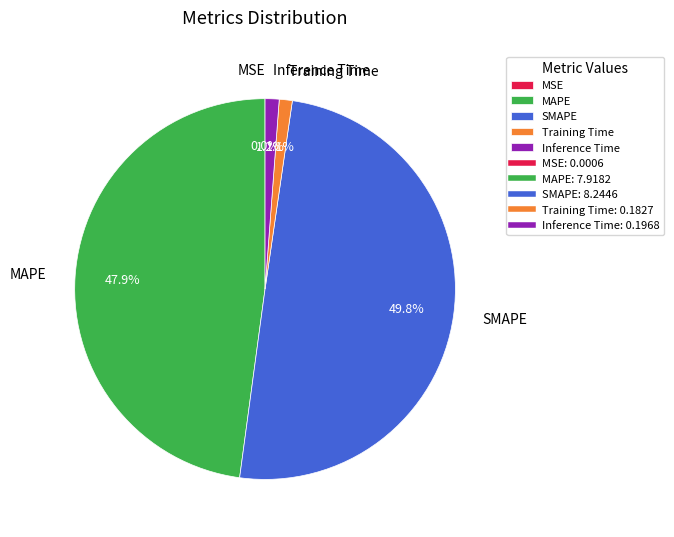

What portion of the pie excludes Inference Time?

98.8%